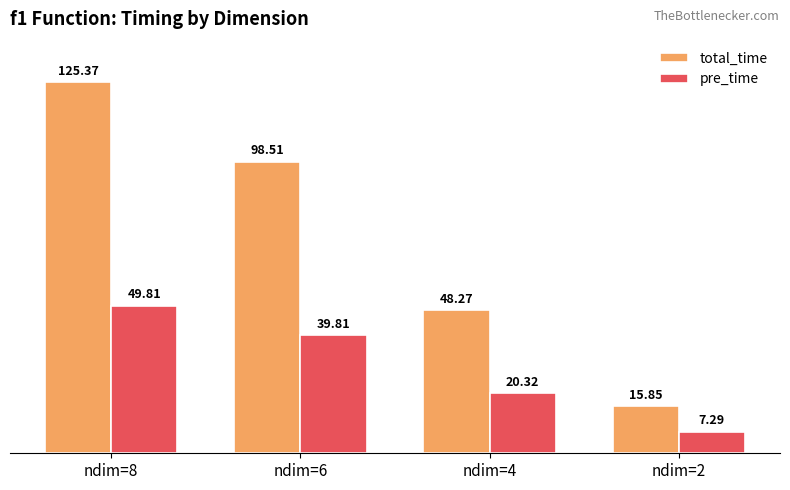

What is the difference between the total_time values at ndim=2 and ndim=6?

82.7